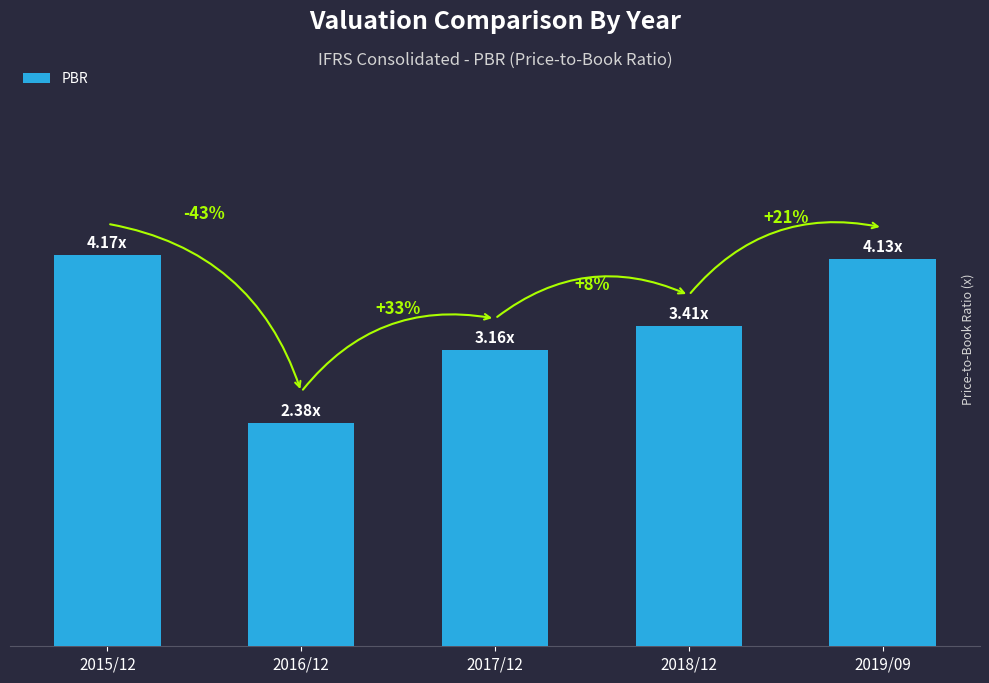

Does the chart contain any negative values?

No